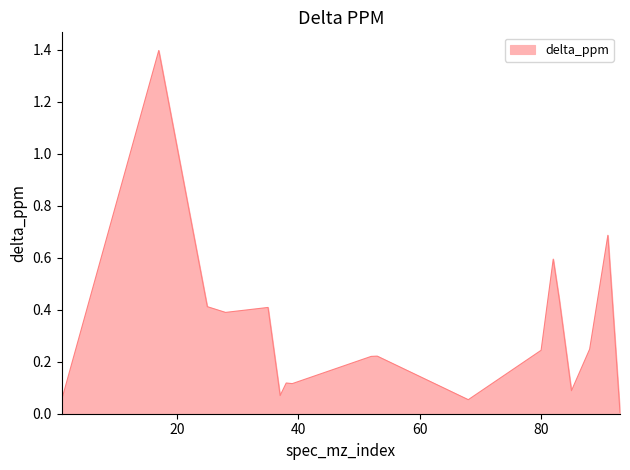

What is the difference between the maximum and minimum values?

1.4